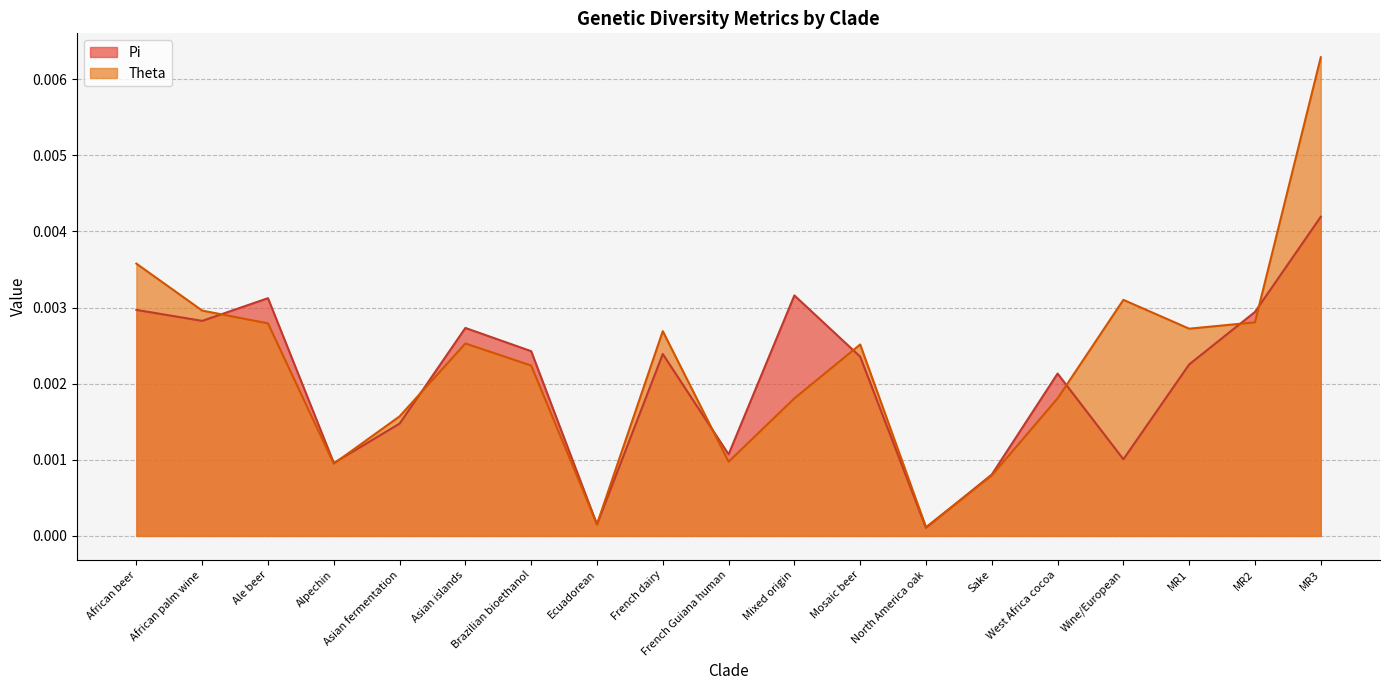

Rank the categories by Theta value from highest to lowest.

MR3, African beer, Wine/European, African palm wine, MR2, Ale beer, MR1, French dairy, Asian islands, Mosaic beer, Brazilian bioethanol, Mixed origin, West Africa cocoa, Asian fermentation, French Guiana human, Alpechin, Sake, Ecuadorean, North America oak